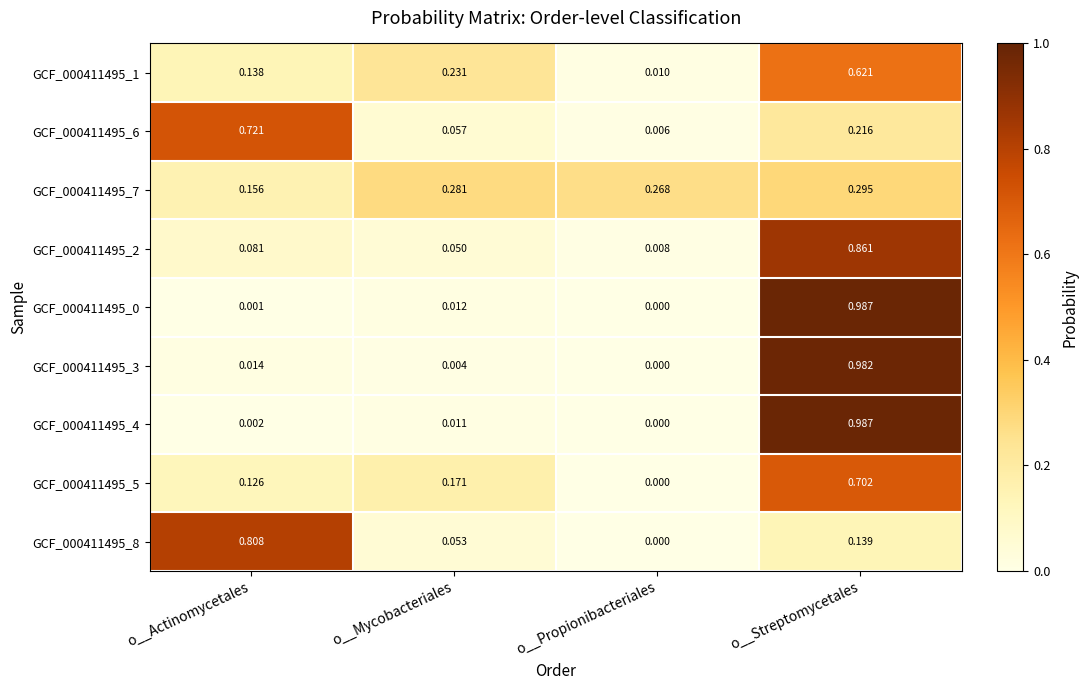

Is the value of GCF_000411495_2 at o__Propionibacteriales greater than the value of GCF_000411495_1 at o__Streptomycetales?

No